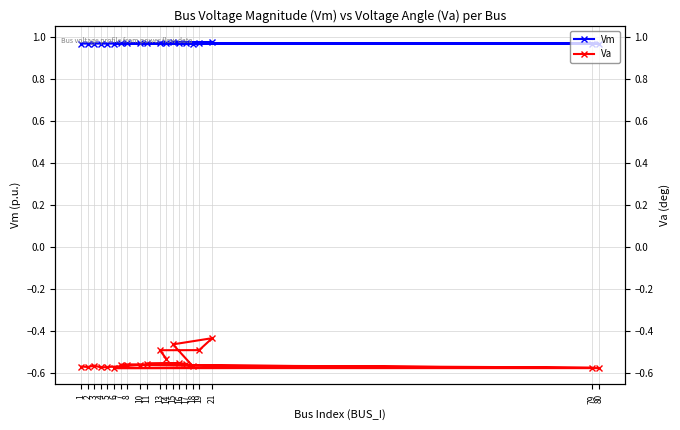

What is the label of the 7th point from the left?

79